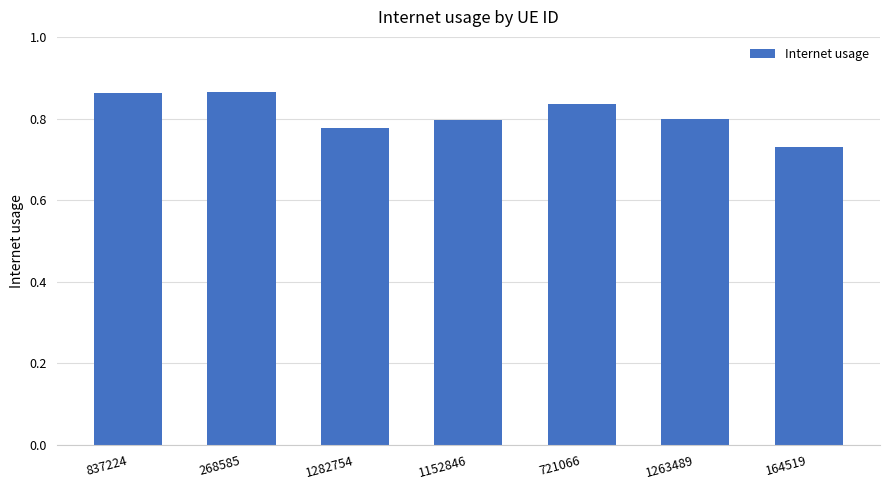

True or false: the data shows 0.8 at 1263489.

True